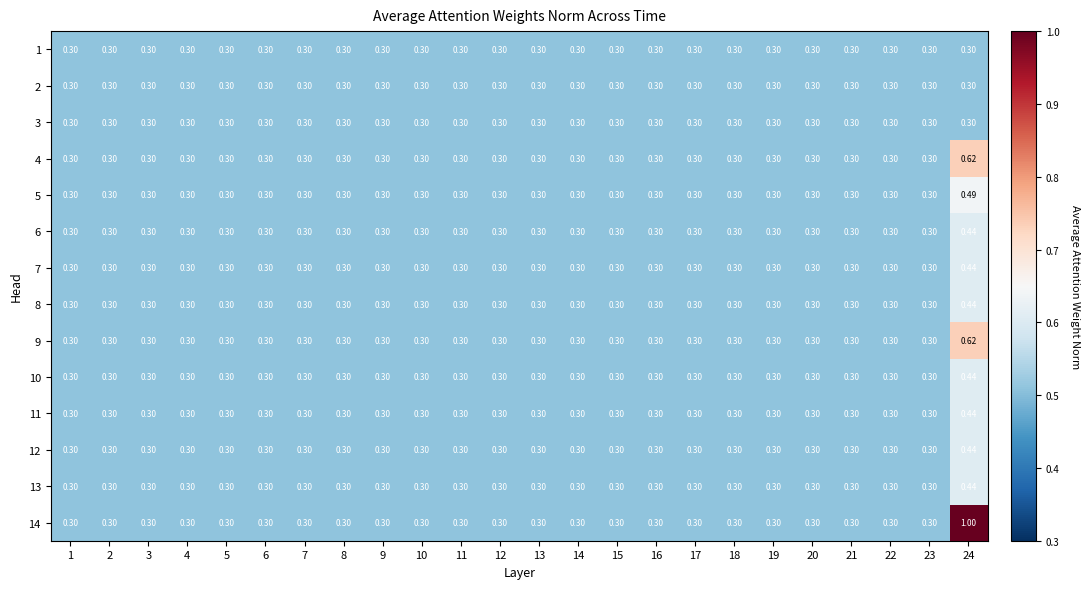

What is the total value across all series at 20?

4.2